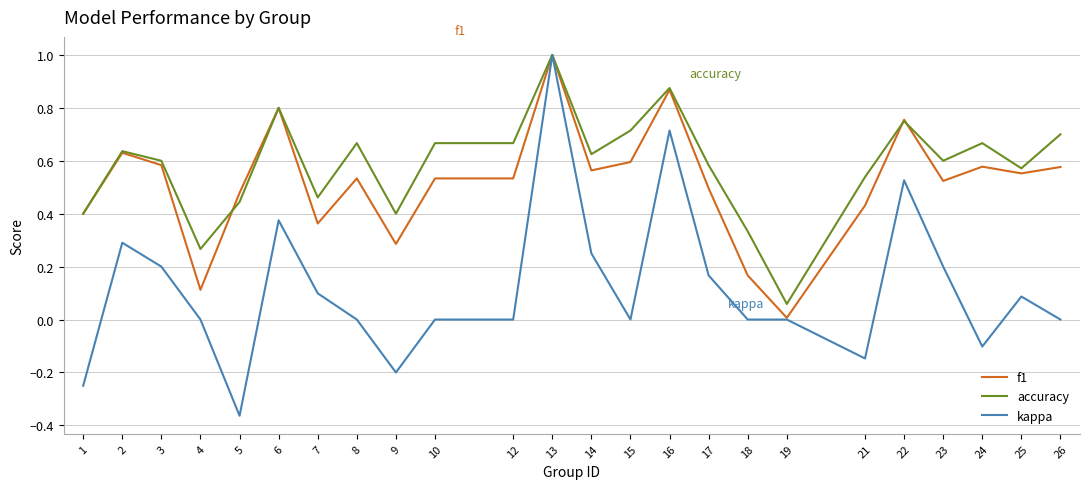

Is the value of f1 at 9 greater than the value of kappa at 23?

Yes